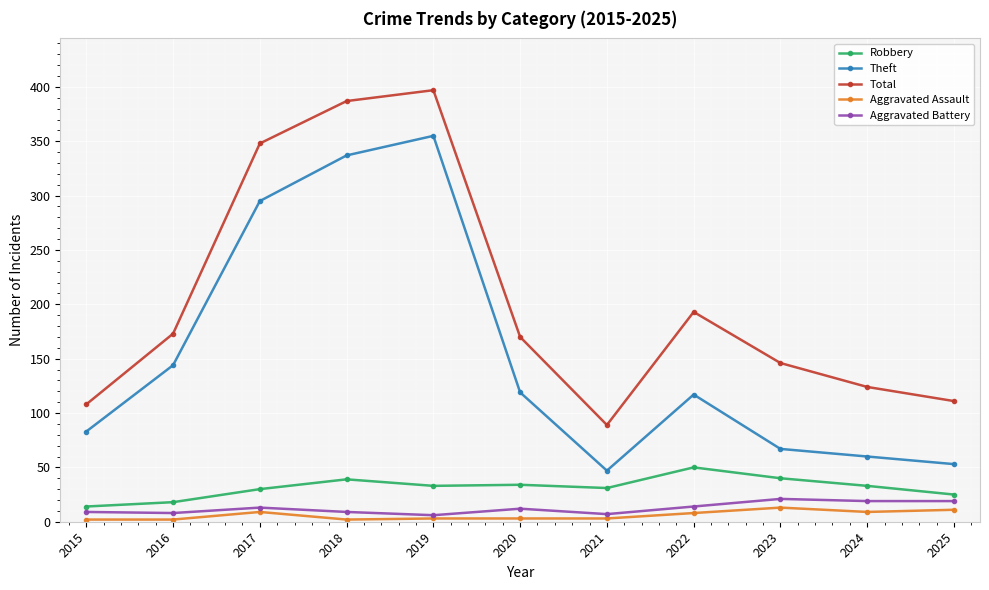

At how many categories does at least one series exceed 307?

3